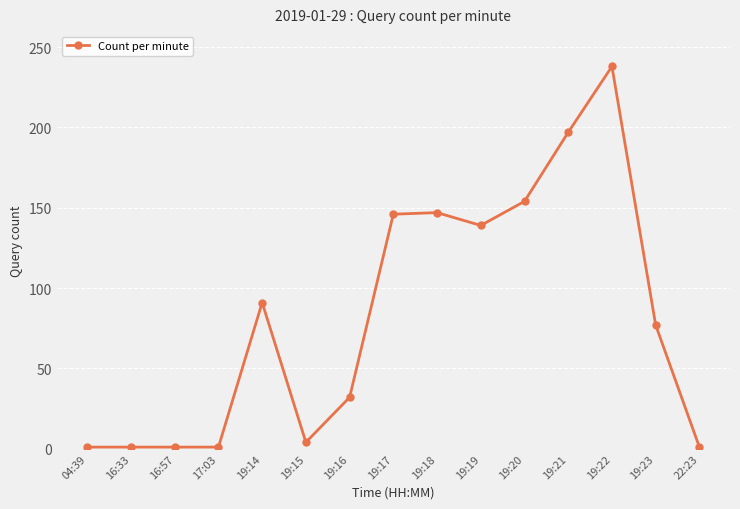

What is the difference between the maximum and second lowest values?

237